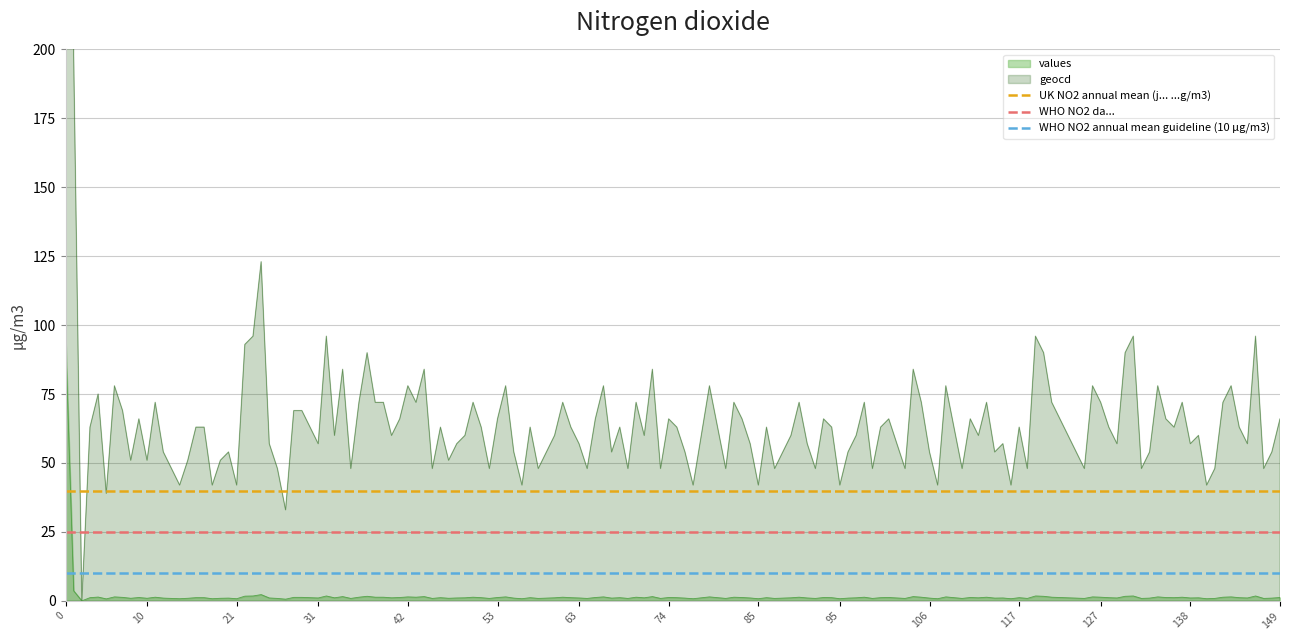

What is the maximum value for WHO NO2 da...?

25